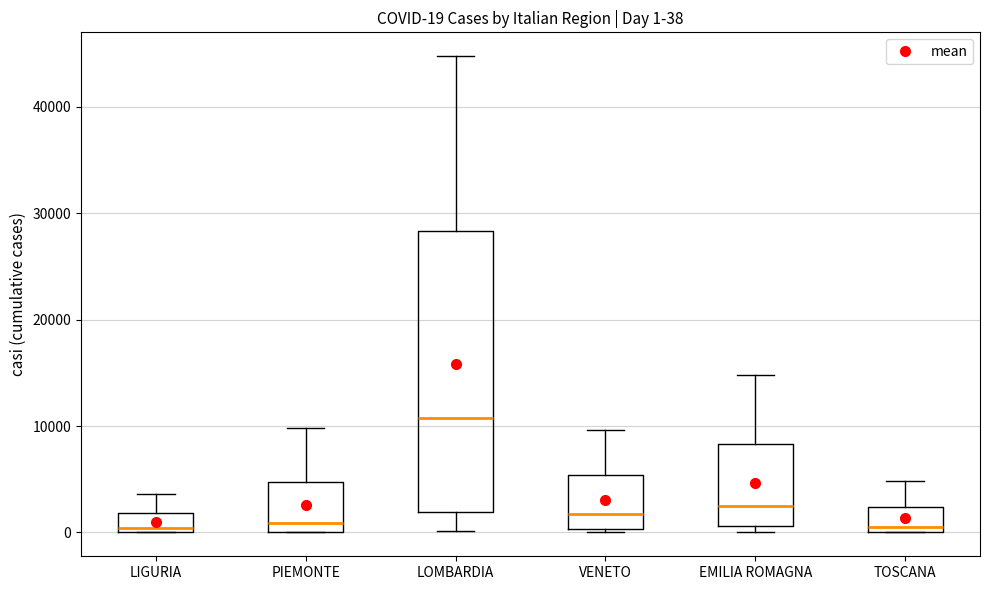

Comparing the boxes themselves (not the whiskers), which one is the tallest?

LOMBARDIA